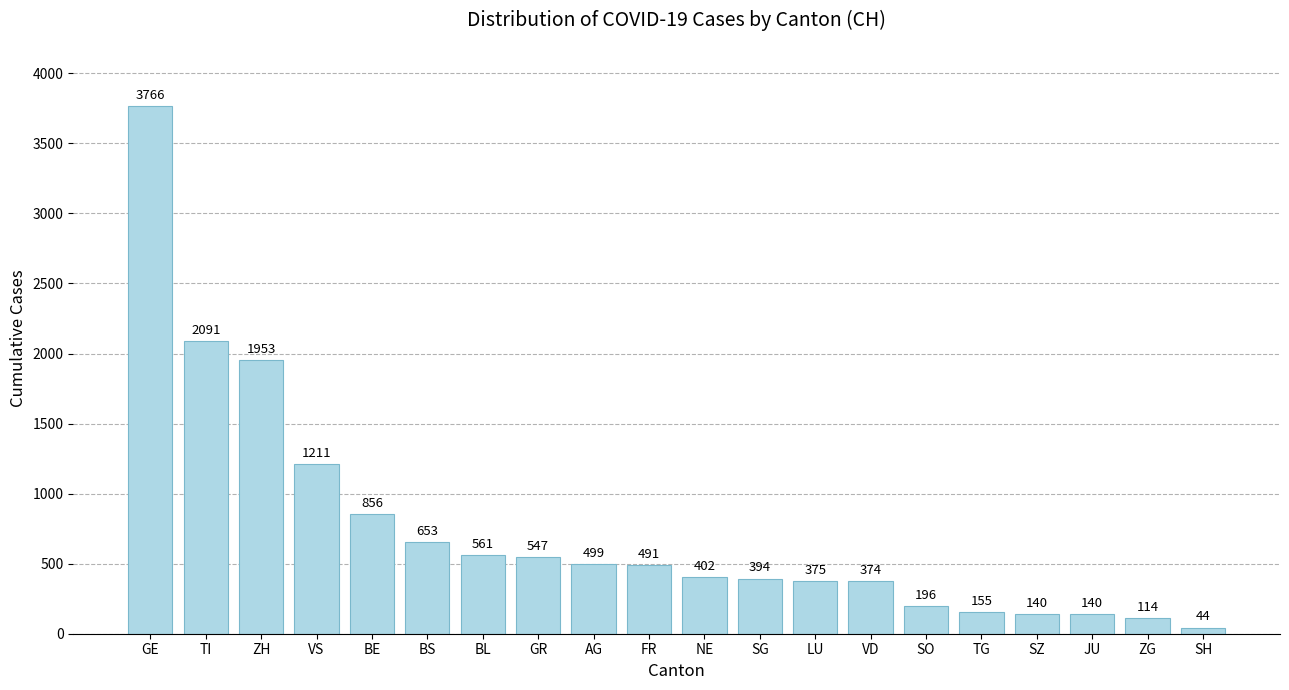

Where is the data nearest to the value 1905?

ZH